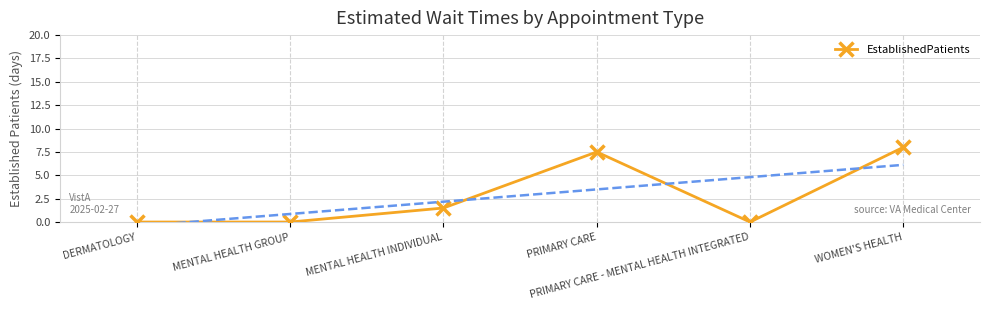

What is the change in value from MENTAL HEALTH INDIVIDUAL to PRIMARY CARE - MENTAL HEALTH INTEGRATED?

-1.5